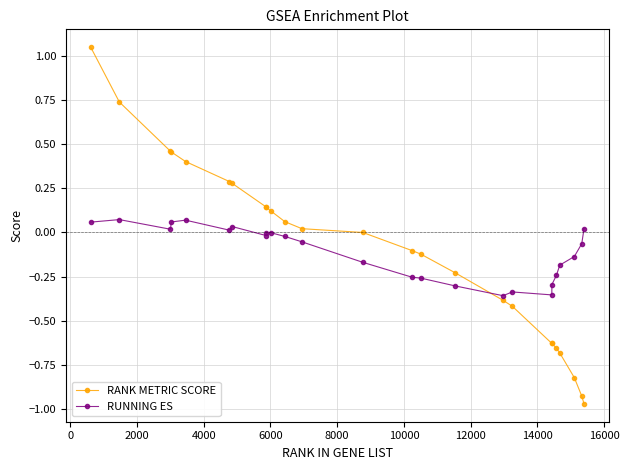

Rank the series by their maximum value, from lowest to highest.

RUNNING ES, RANK METRIC SCORE